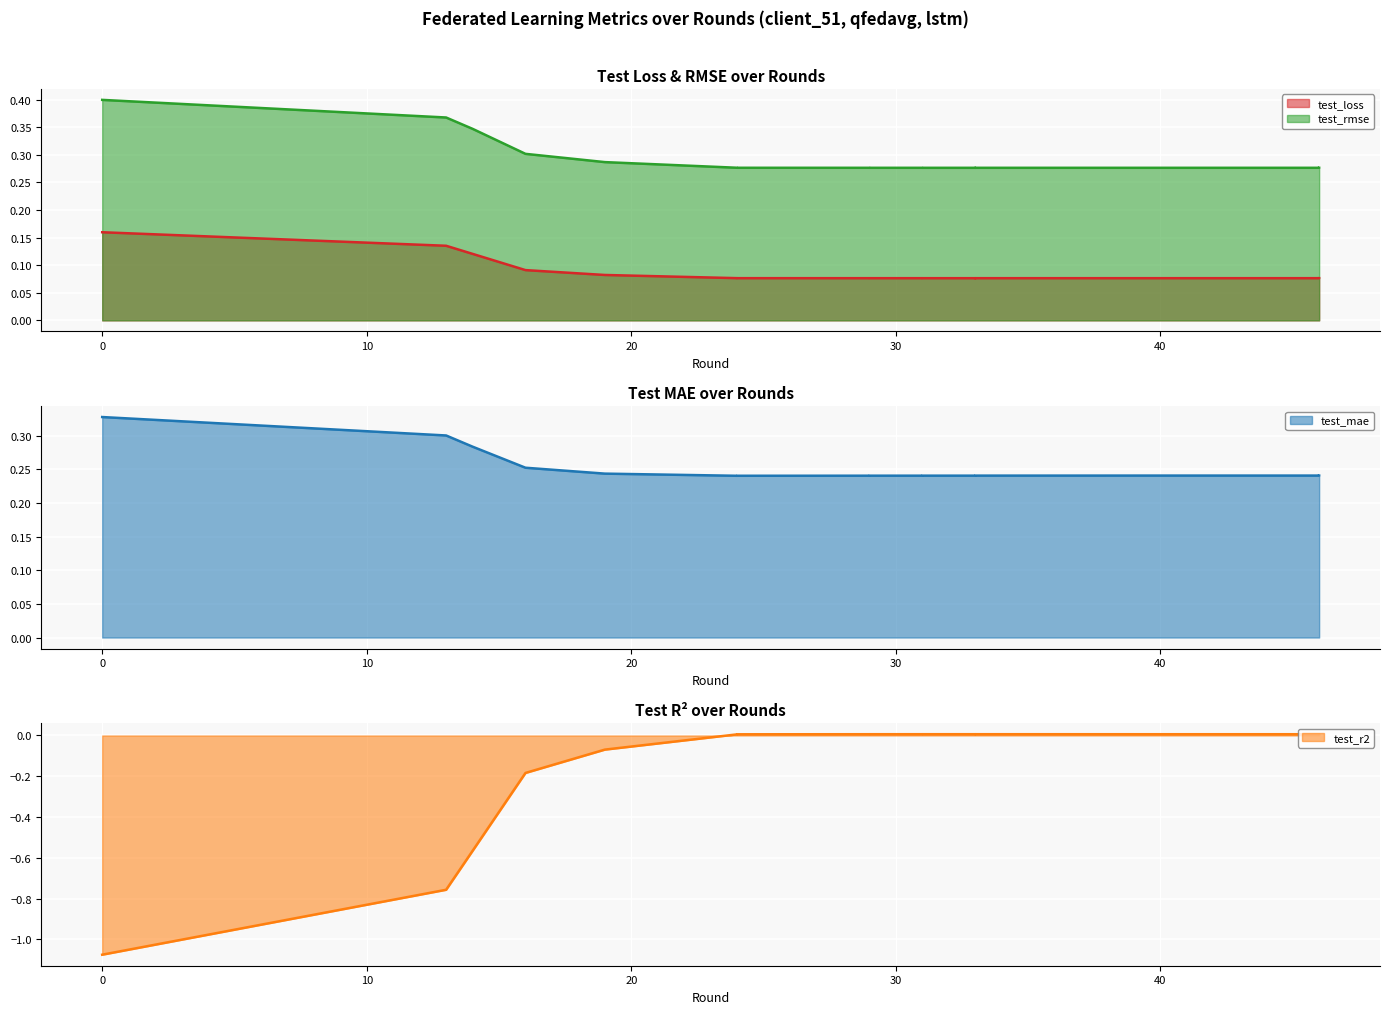

What are all the series names shown in the legend?

test_loss, test_rmse, test_mae, test_r2